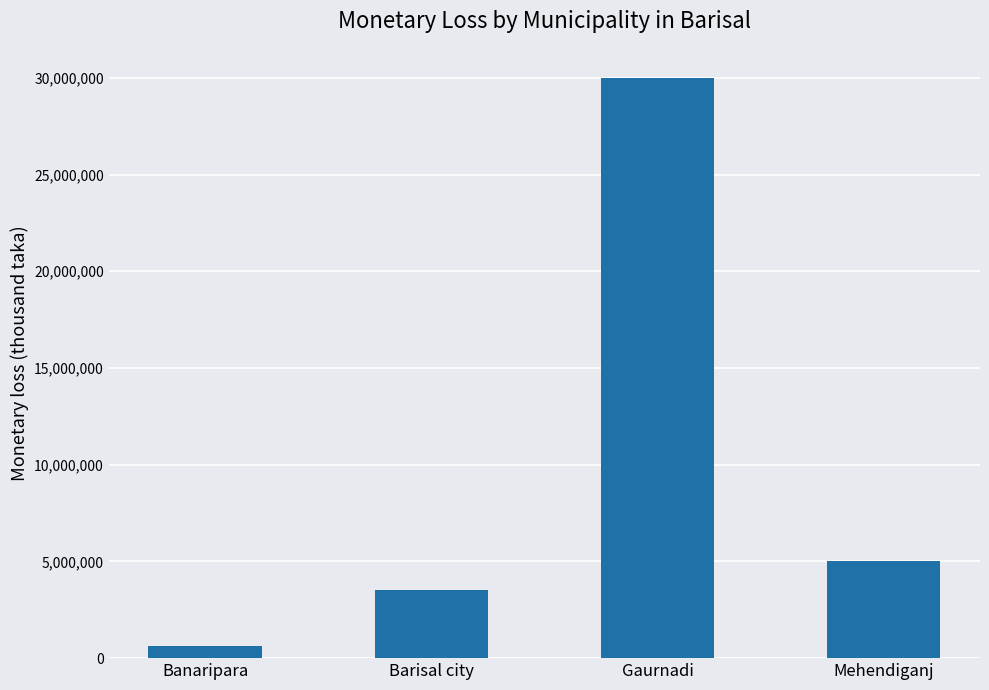

What is the greatest value displayed?

30000000